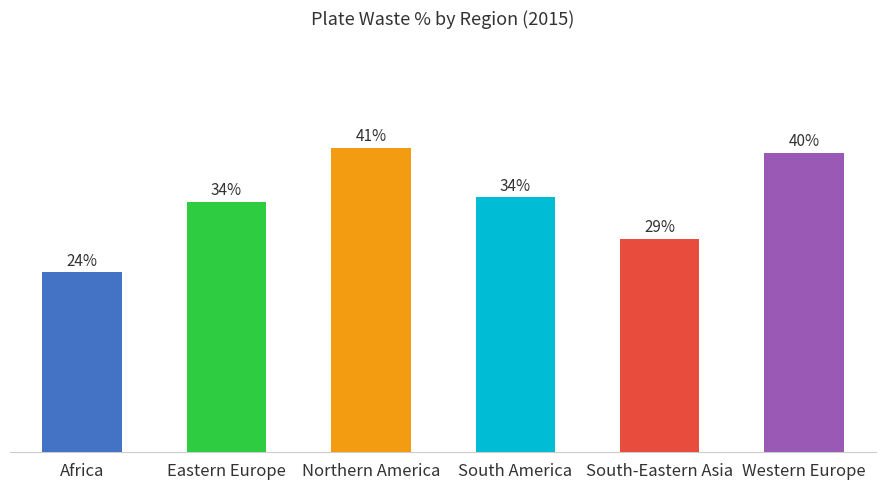

Are the bars horizontal?

No